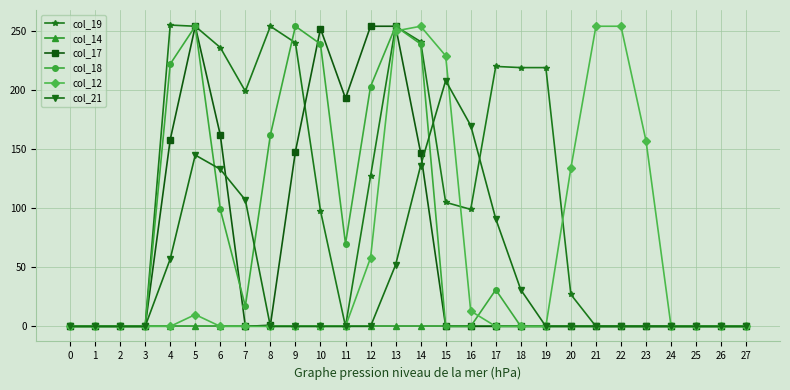

What is the spread (max minus min) of values at 20?

134